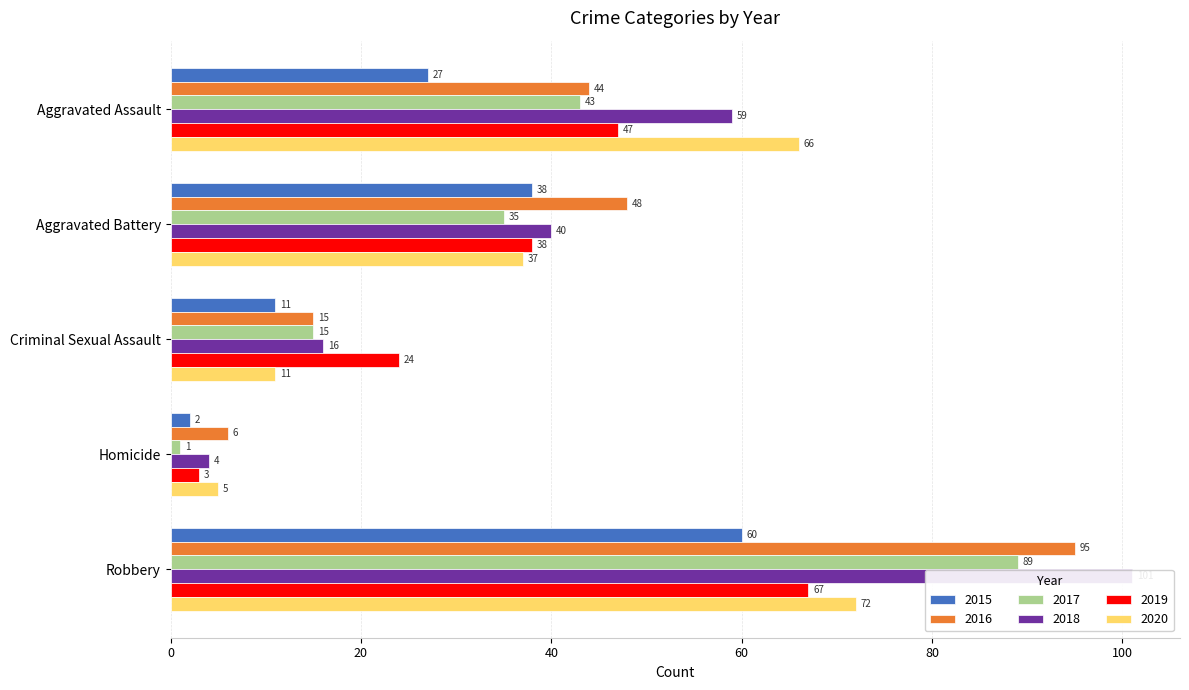

What is the label of the 1st bar from the right?

Robbery